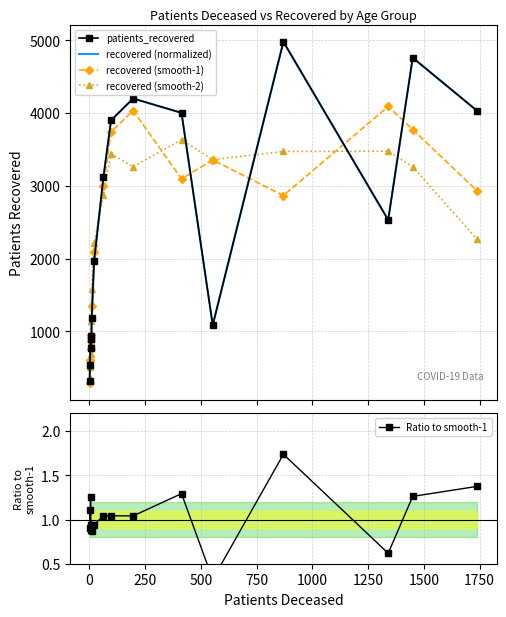

The recovered (smooth-1) series shows 334.2 at 1000. True or false?

False